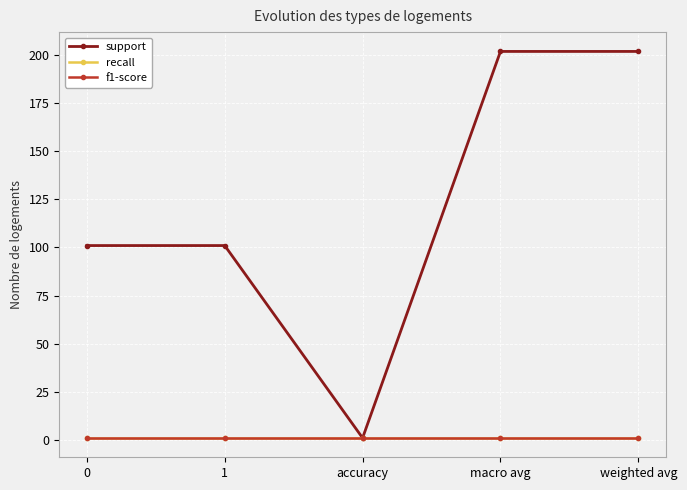

Does the chart have visible grid lines?

Yes